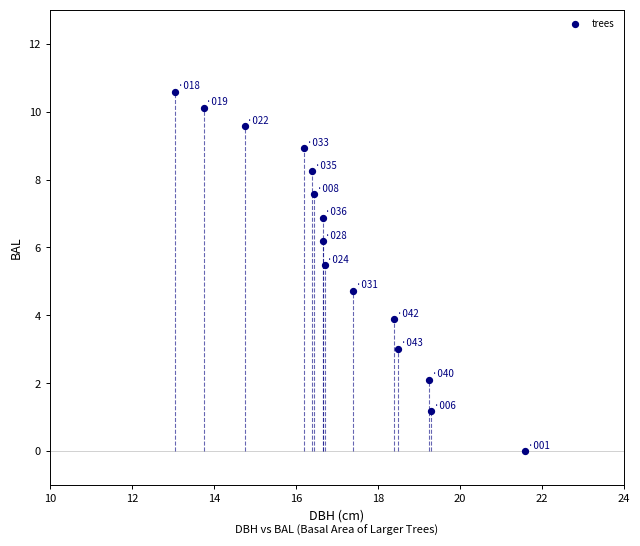

What Y value in the scatter plot is closest to 5?

4.7